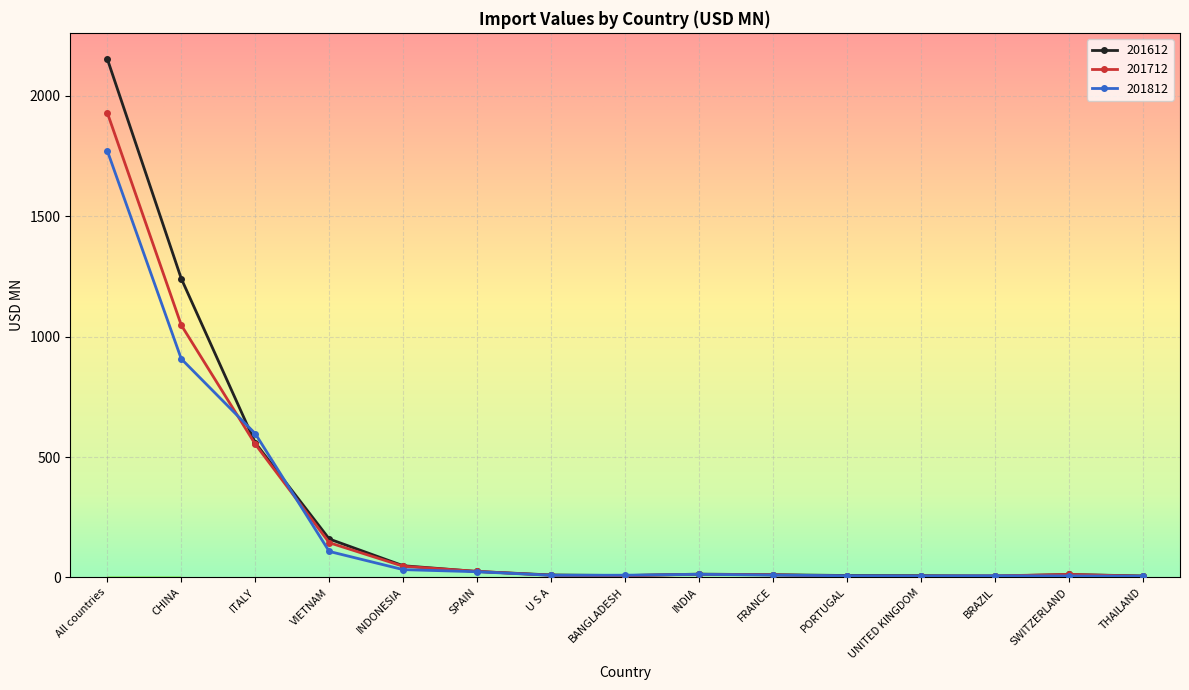

Rank the series by their maximum value, from highest to lowest.

201612, 201712, 201812